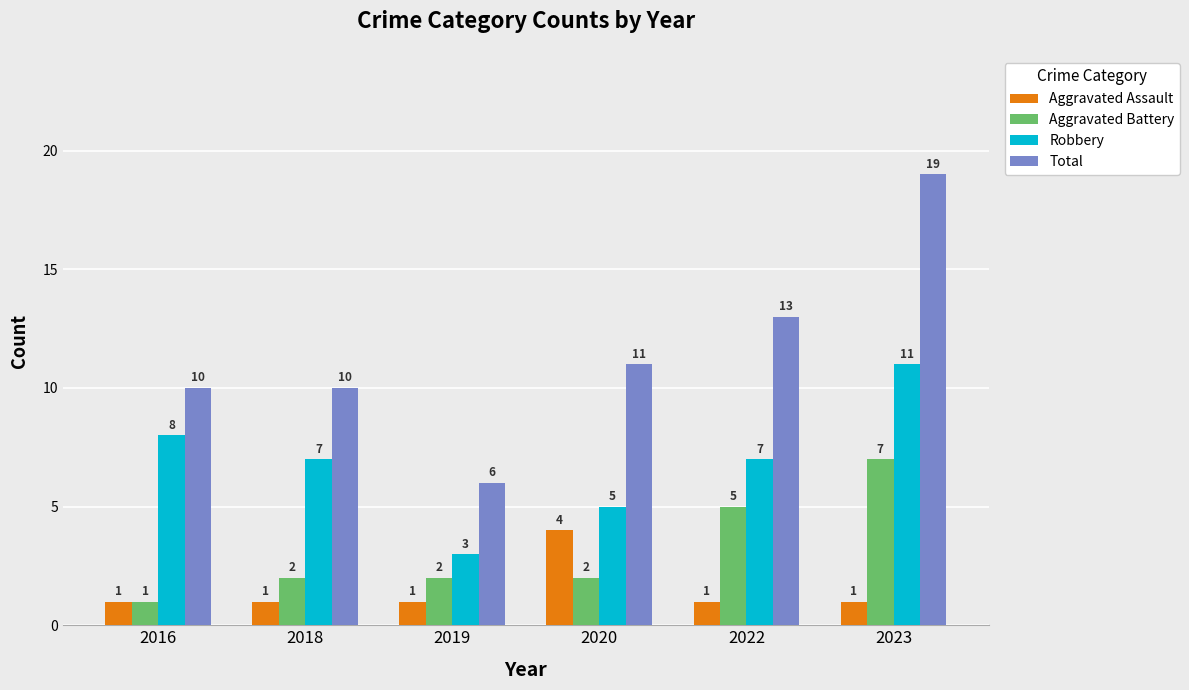

Reading right to left, extract all data points from this chart.

Aggravated Assault: 2023=1	2022=1	2020=4	2019=1	2018=1	2016=1
Aggravated Battery: 2023=7	2022=5	2020=2	2019=2	2018=2	2016=1
Robbery: 2023=11	2022=7	2020=5	2019=3	2018=7	2016=8
Total: 2023=19	2022=13	2020=11	2019=6	2018=10	2016=10